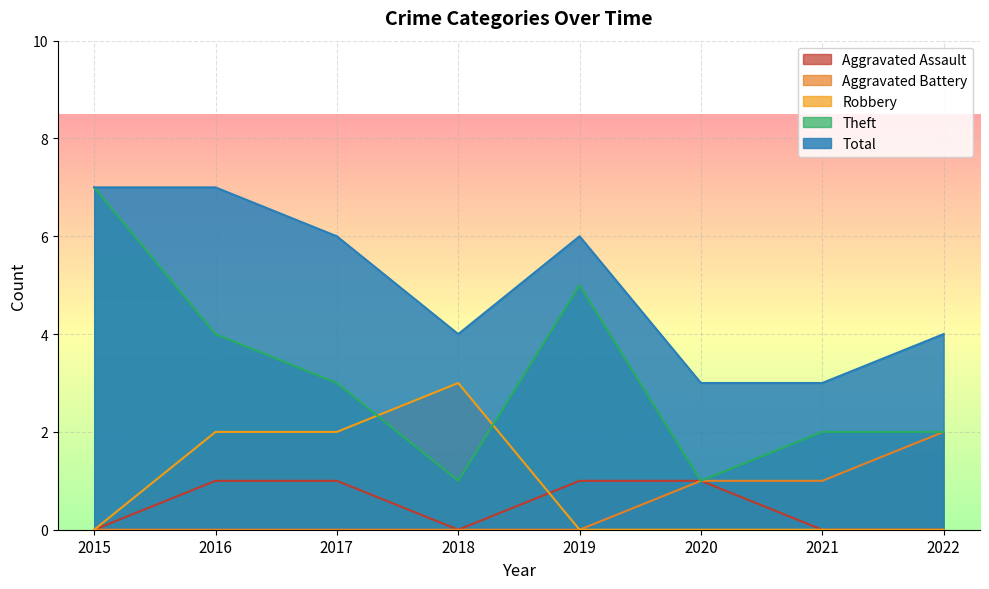

How many lines are shown in the chart?

5